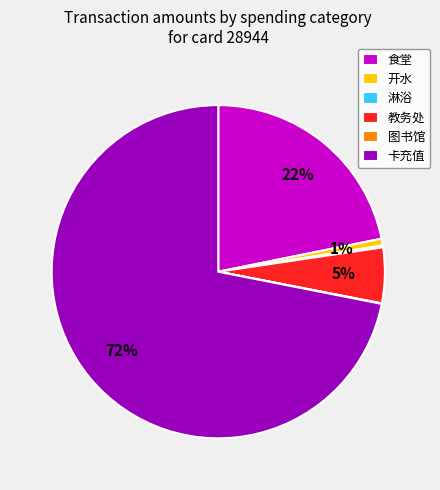

True or false: 开水 accounts for 6% of the total.

False